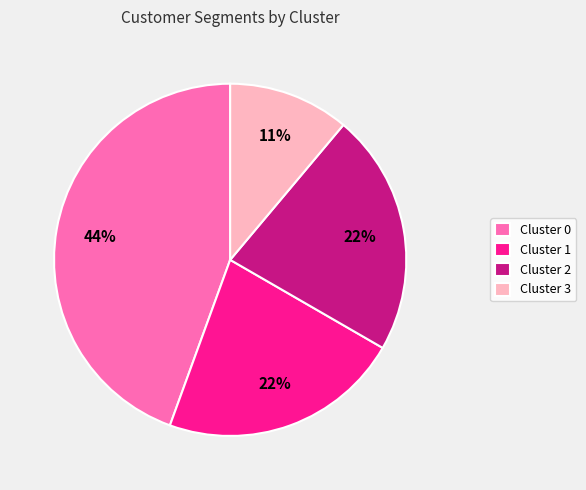

Between Cluster 2 and Cluster 3, which is larger?

Cluster 2